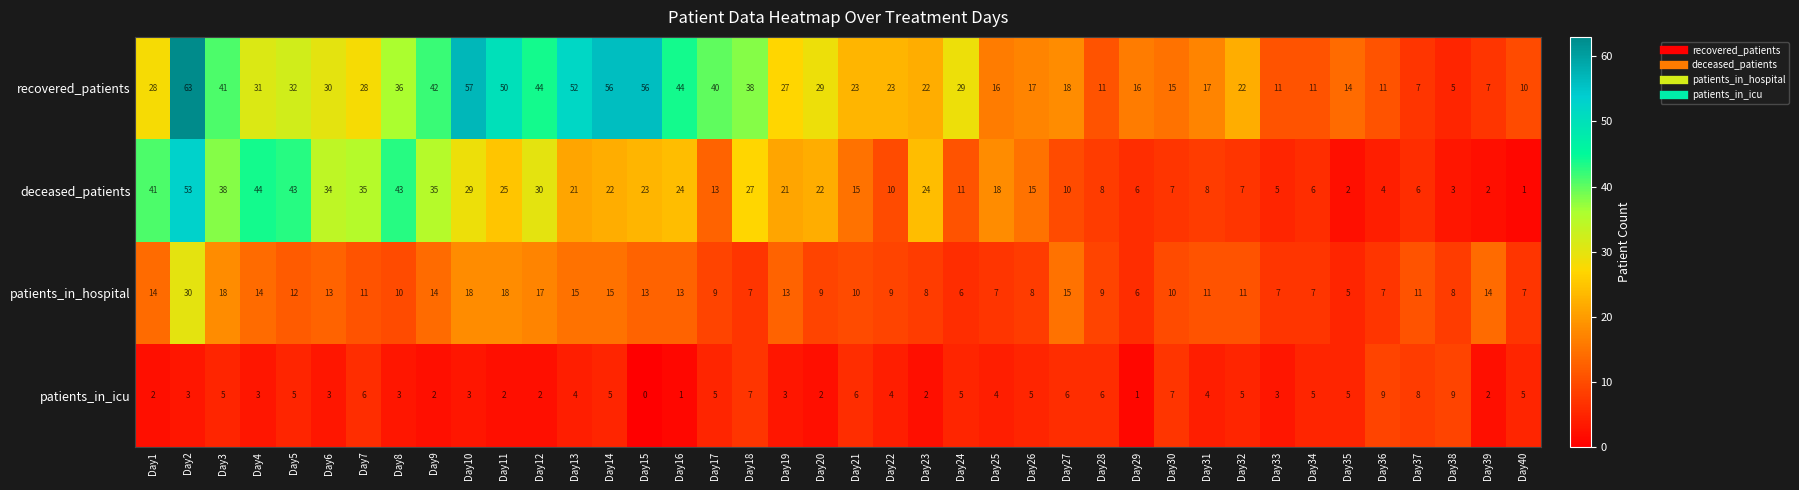

How many data points does each series have?

40